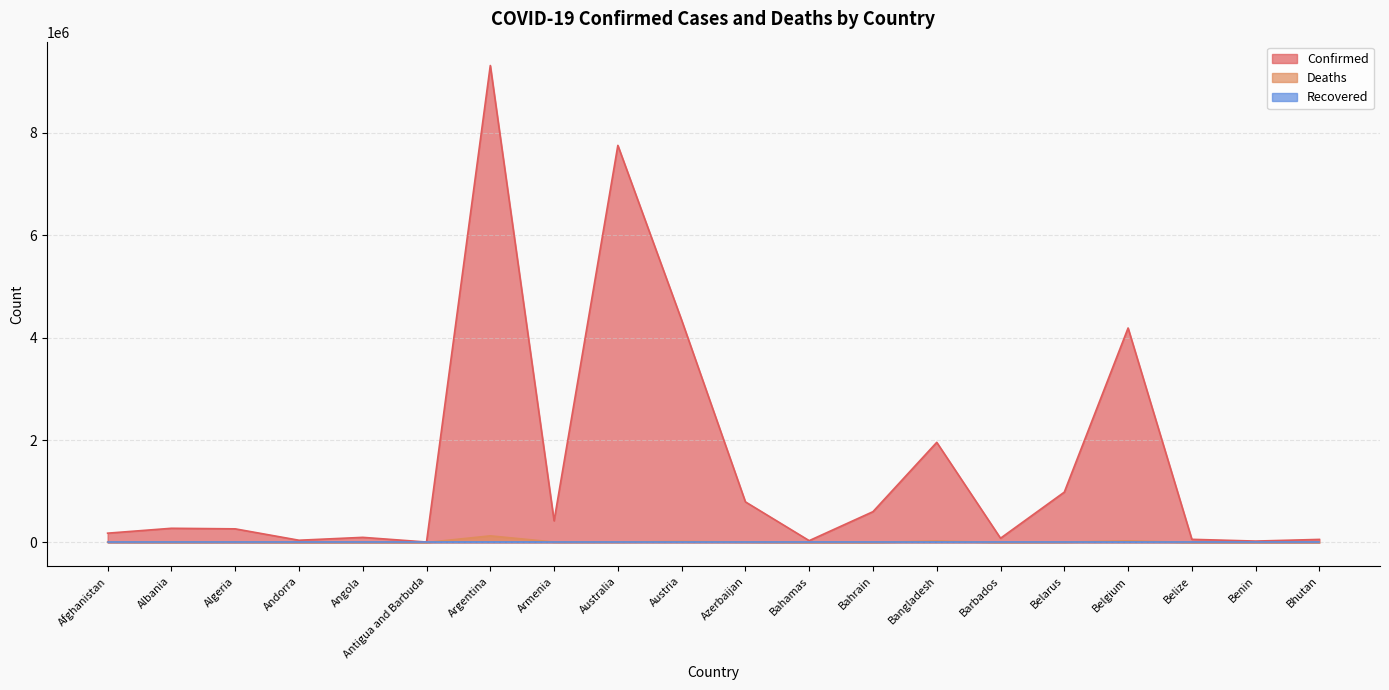

Which label corresponds to the smallest value in the chart?

Bhutan